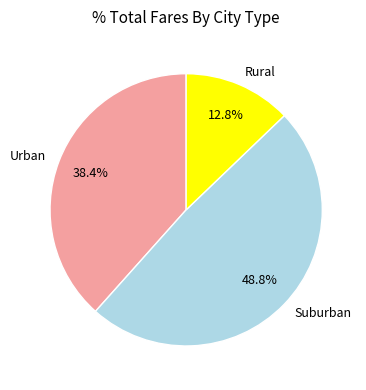

Does Suburban represent more than half of the total?

No